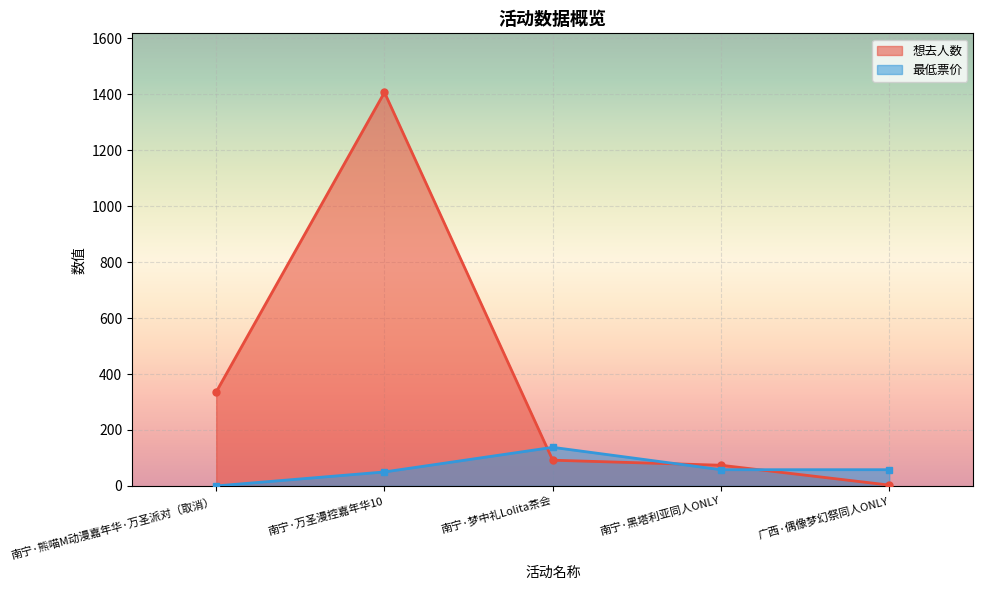

What is the average value of the 最低票价 series?

61